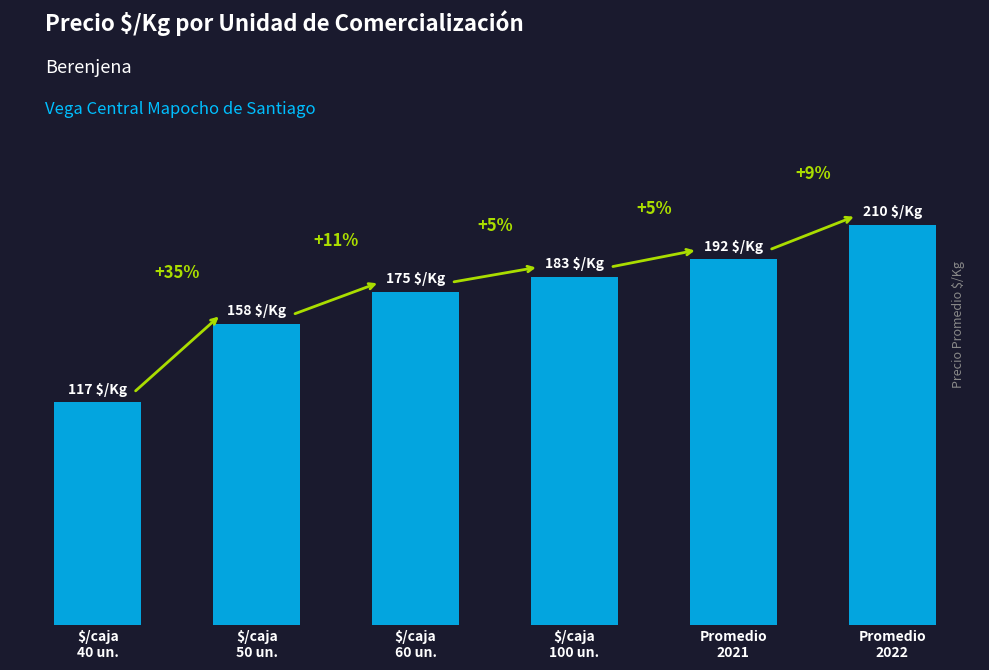

What is the label of the 5th bar from the right?

$/caja
50 un.